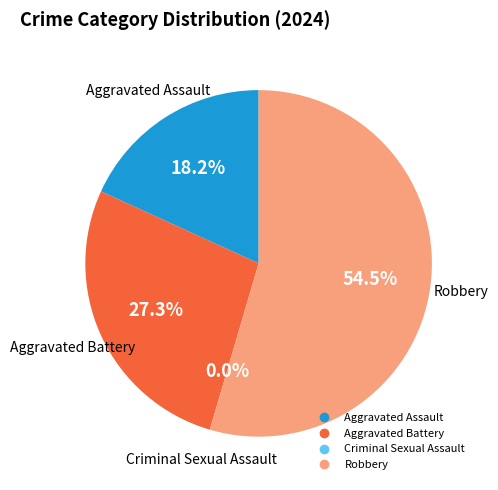

Between Aggravated Battery and Aggravated Assault, which is larger?

Aggravated Battery